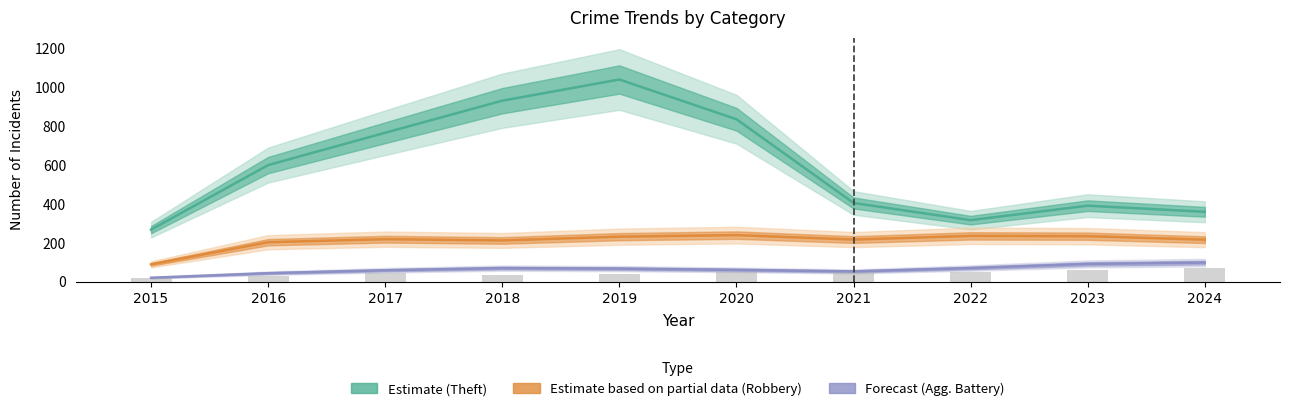

At how many categories does at least one series exceed 854?

2